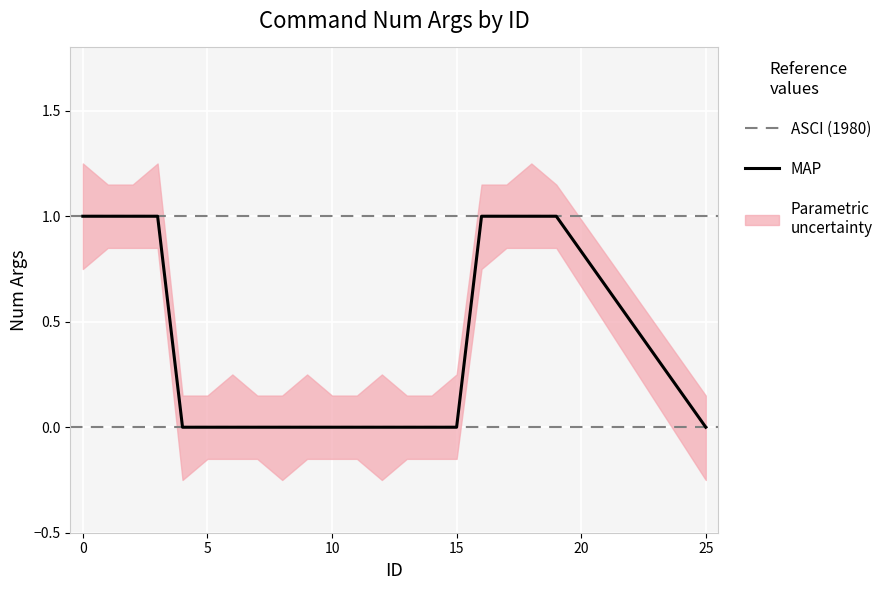

What is the difference between the maximum and minimum values?

1